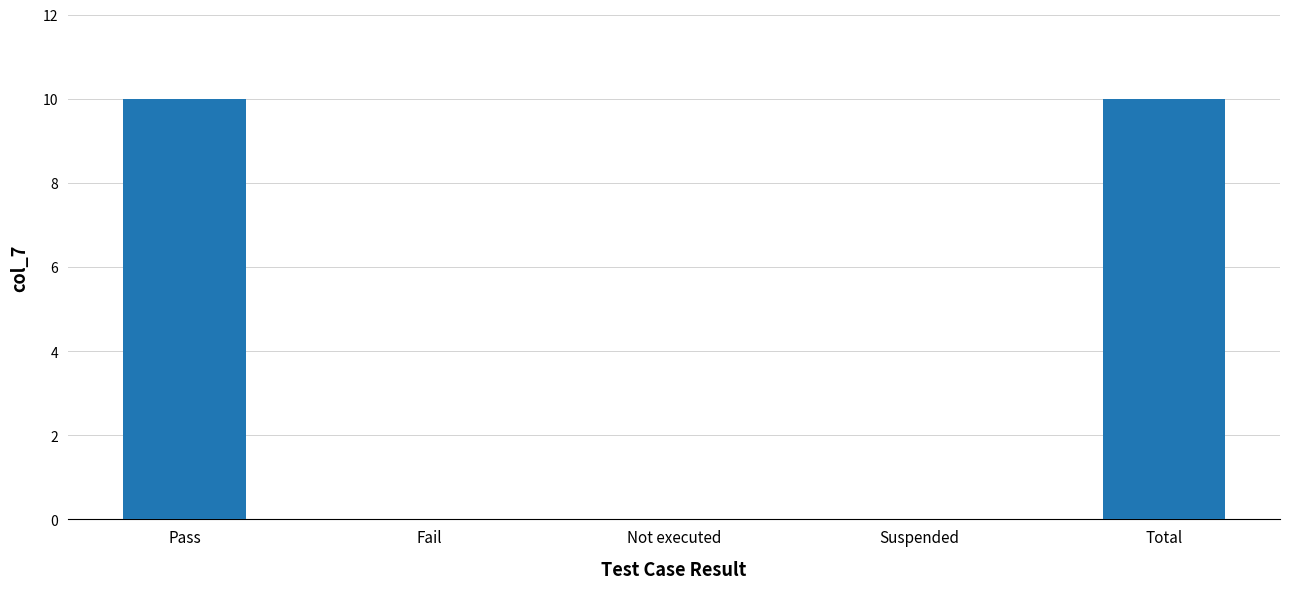

What is the sum of the values at Pass and Fail?

10